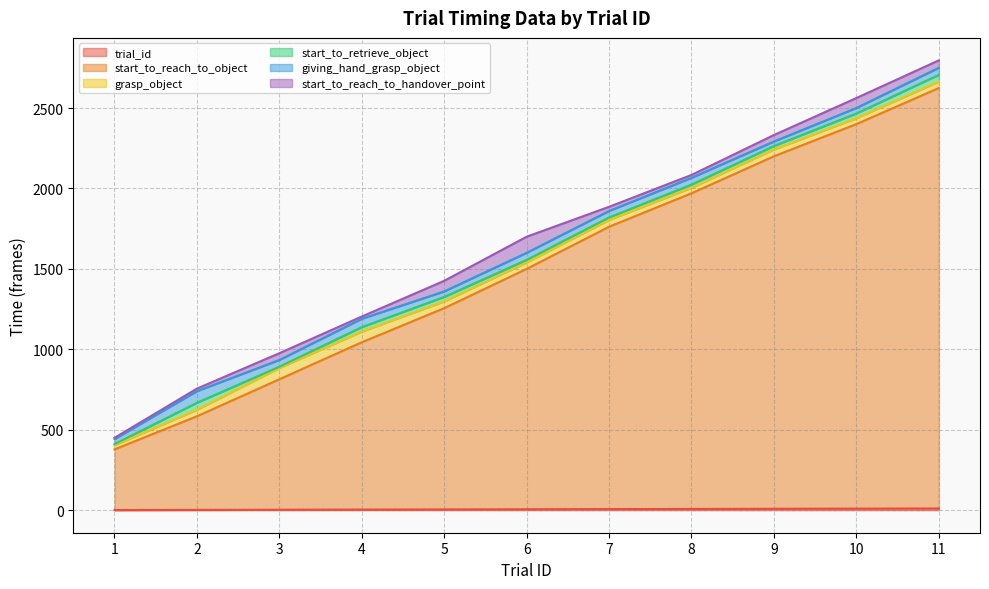

The value of trial_id at 5 is 5. True or false?

True